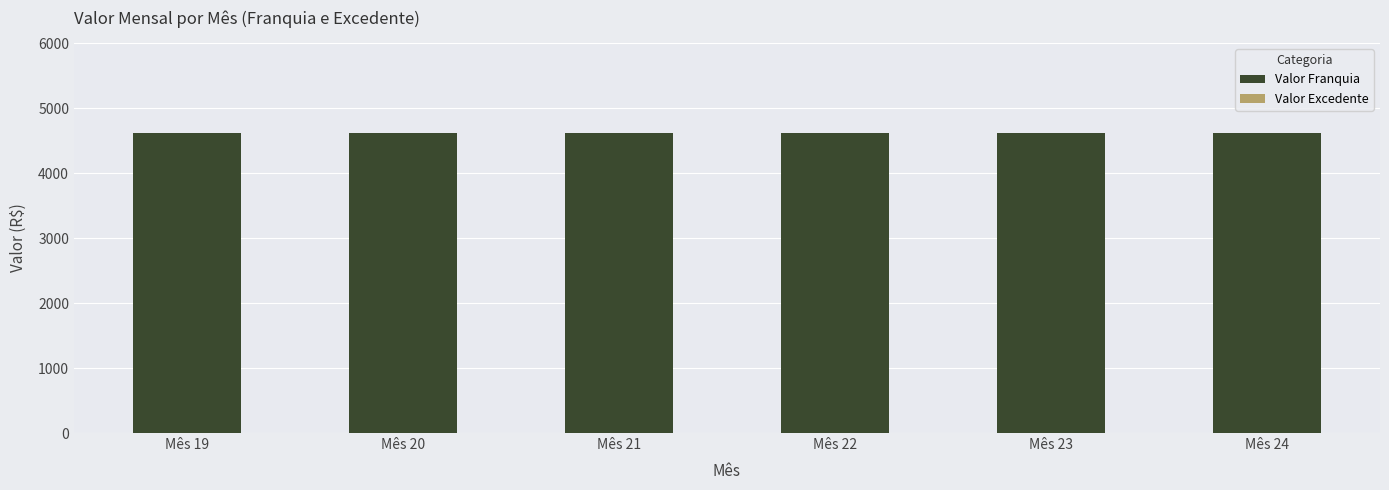

List the labels in order of Valor Franquia value, smallest first.

Mês 19, Mês 20, Mês 21, Mês 22, Mês 23, Mês 24